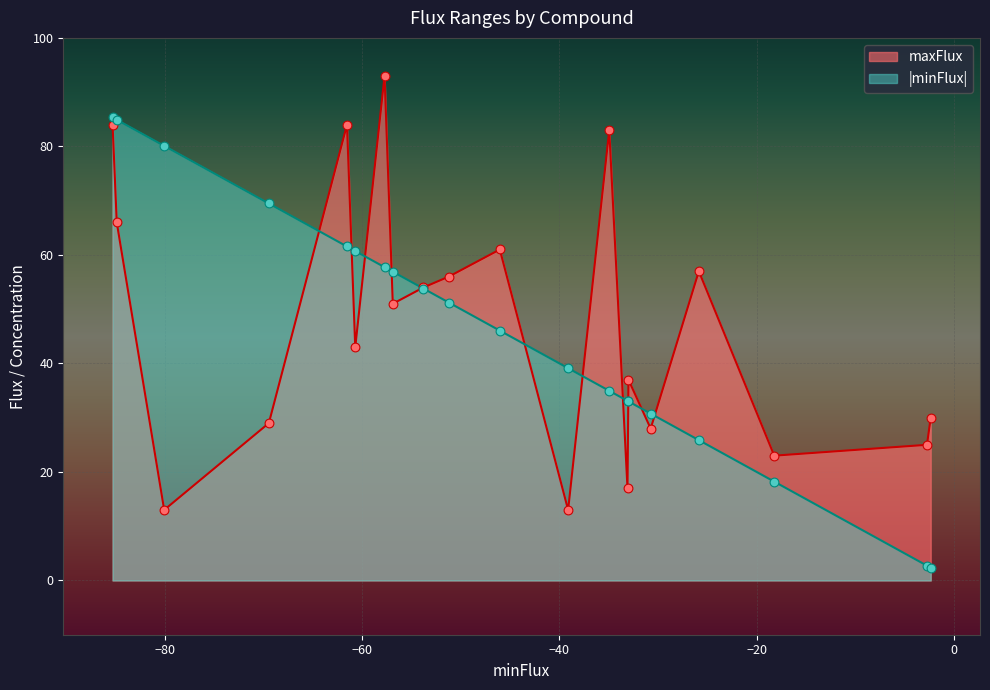

Which series reaches the minimum Y coordinate?

minFlux_abs